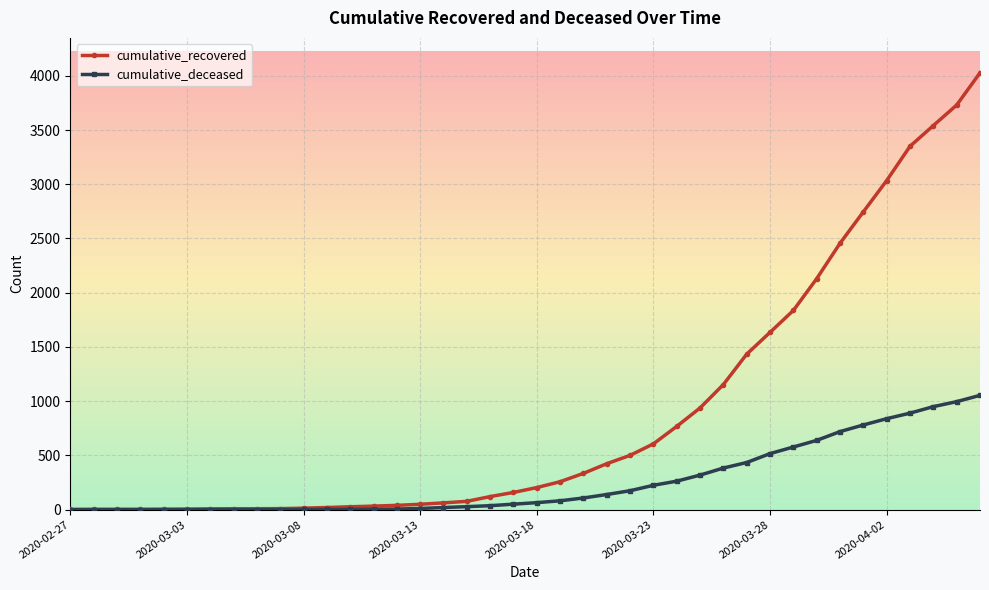

Which series has the widest spread of values?

cumulative_recovered